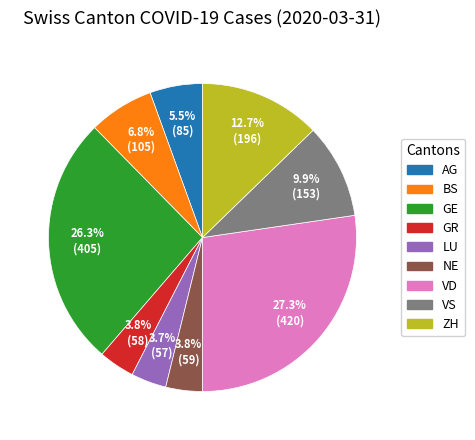

Is AG the majority of the pie?

No